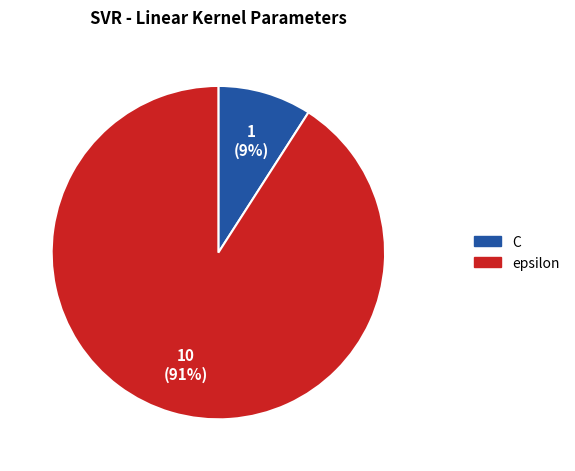

To the nearest percent, what is the difference between the C and epsilon slice percentages?

82%